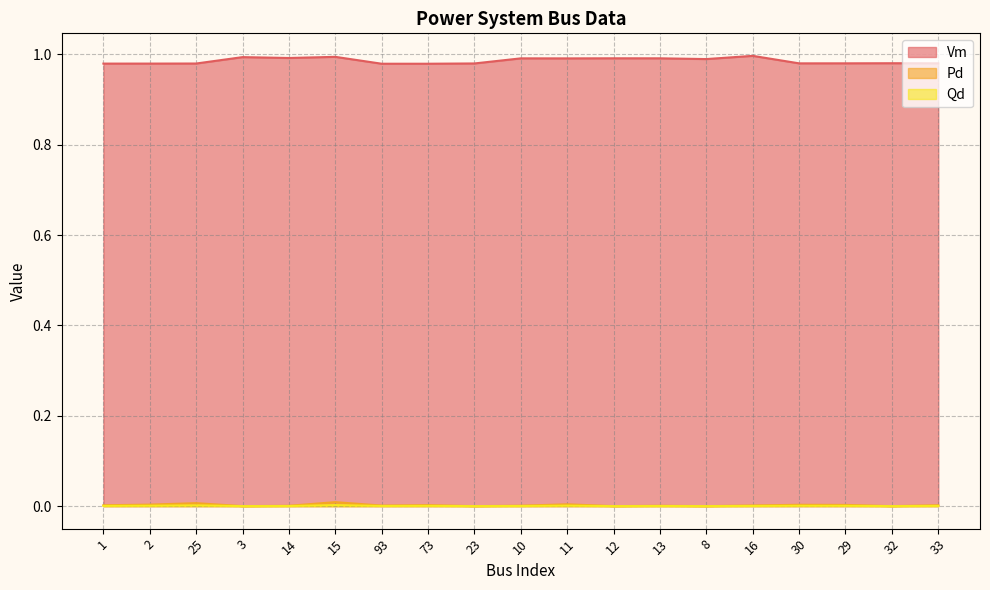

How many lines are shown in the chart?

3